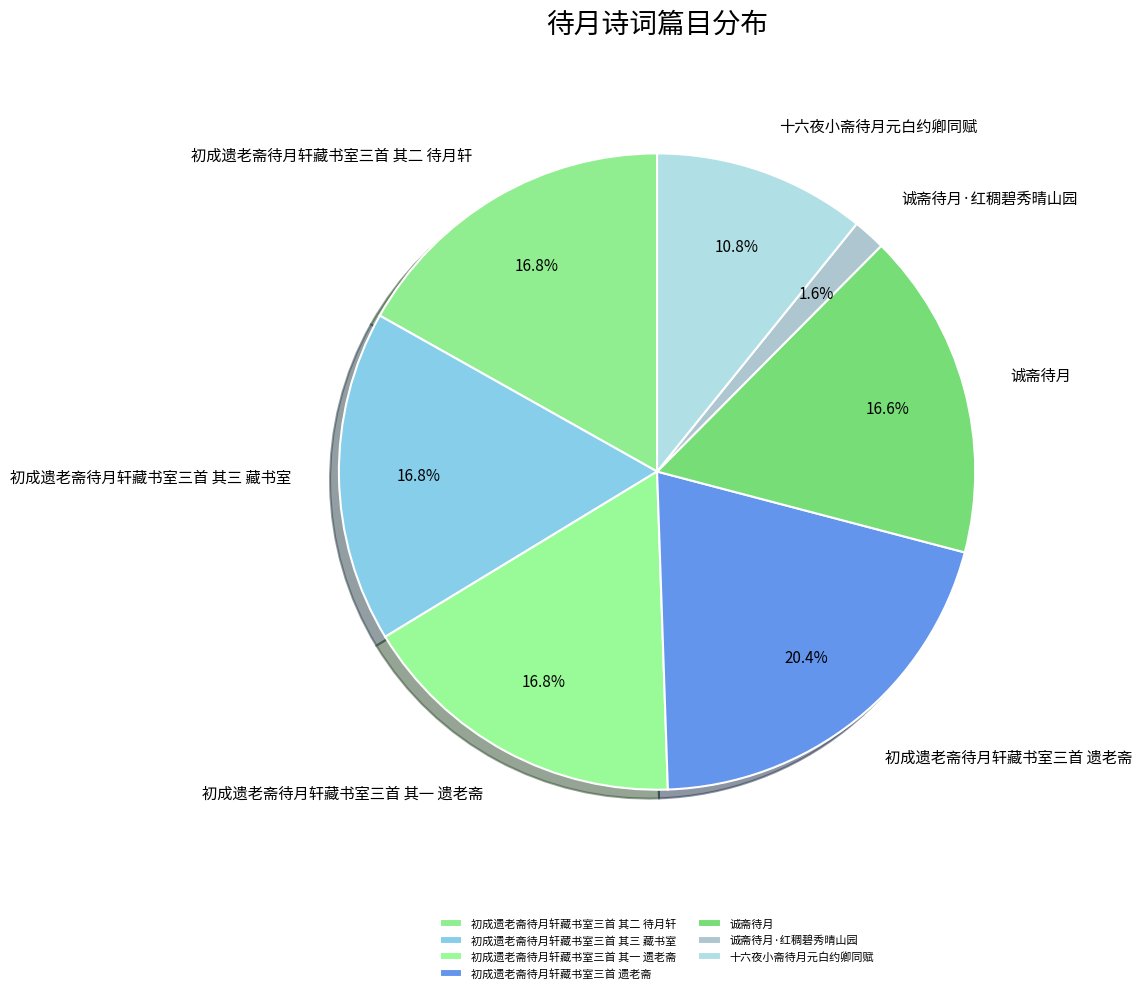

How many slices are in this pie chart?

7